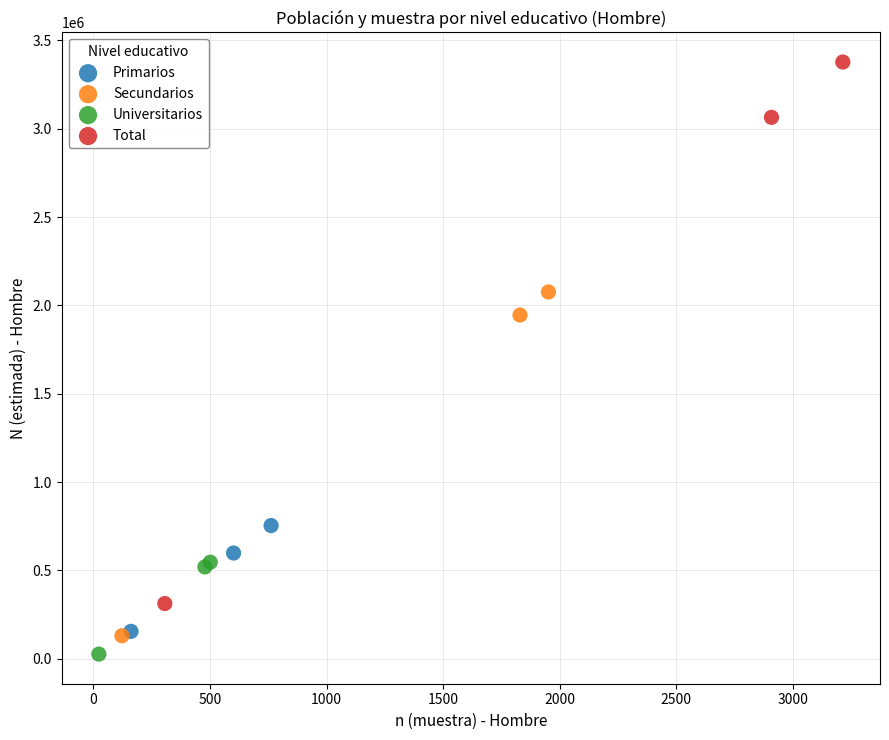

What are all the series names shown in the legend?

Primarios, Secundarios, Universitarios, Total